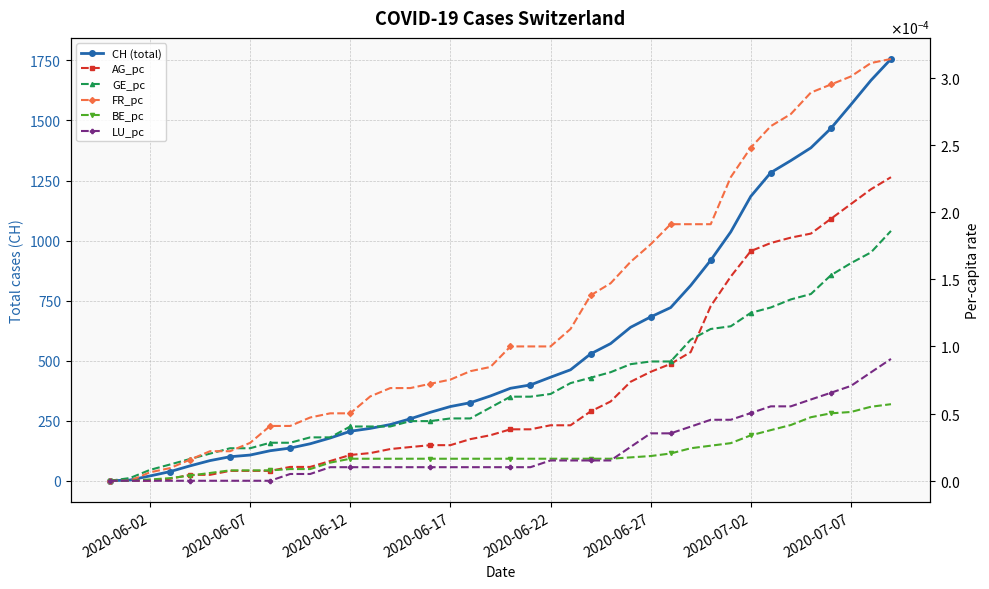

True or false: GE_pc and FR_pc cross at least once.

True